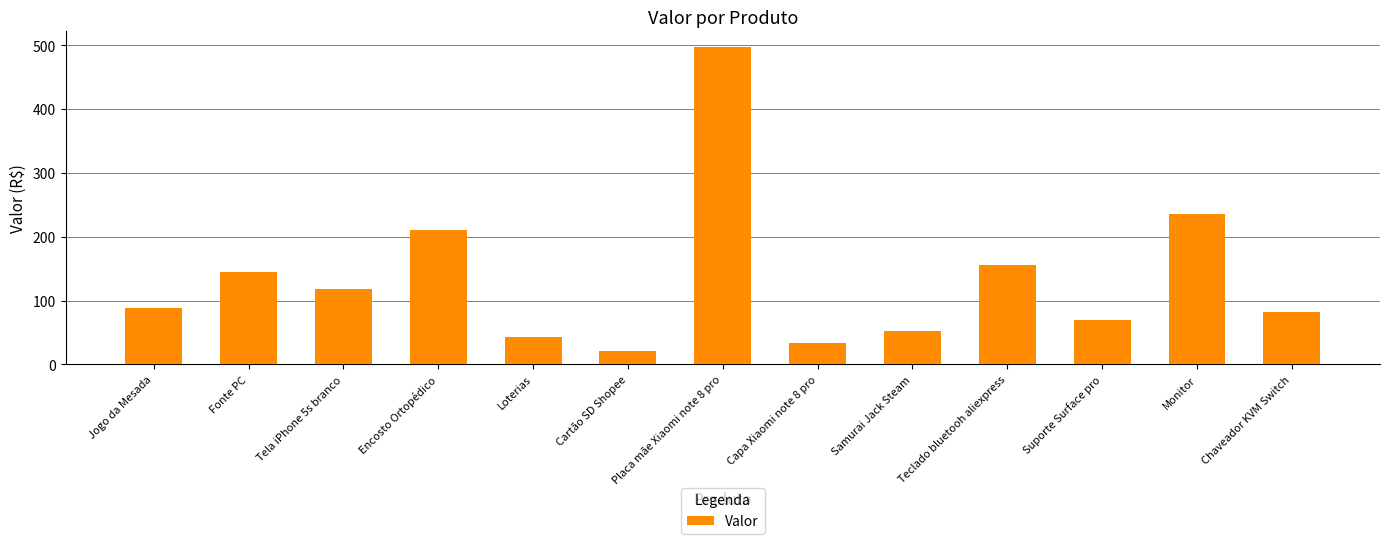

How many data points does each series have?

13